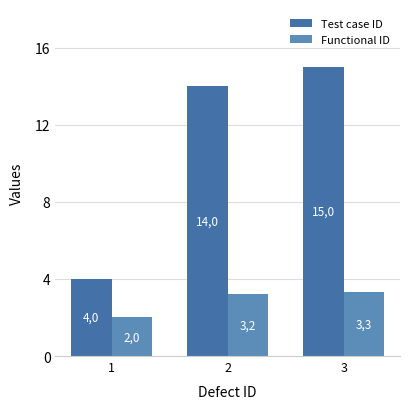

Are the bars grouped side by side (vs. stacked)?

Yes